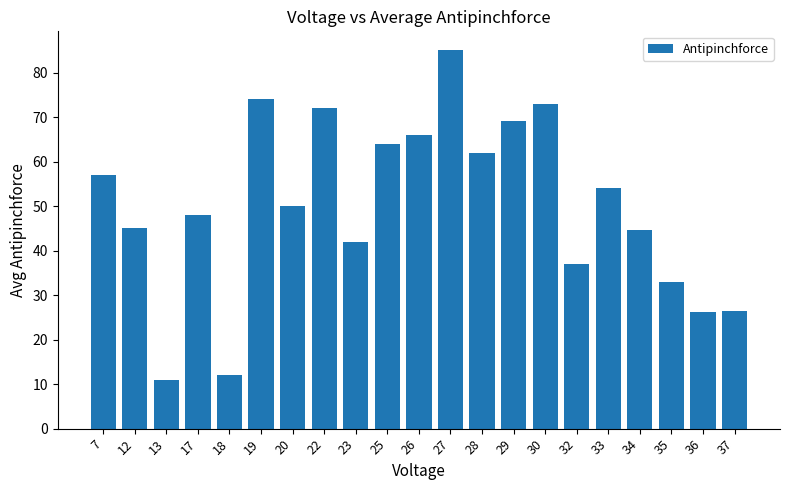

At which category does the chart reach its peak across all series?

27